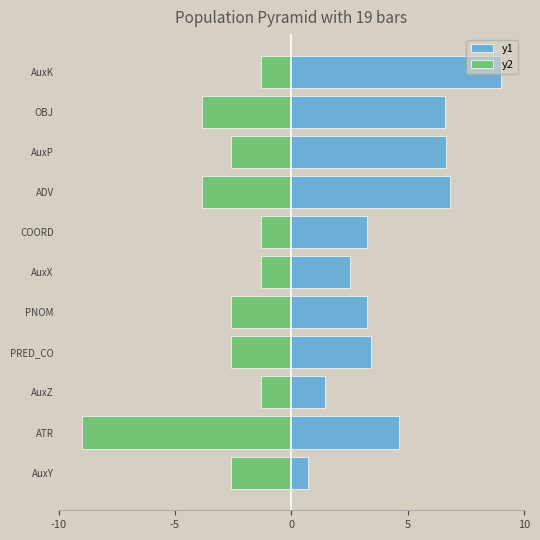

Rank the series at COORD from highest to lowest value.

y1, y2